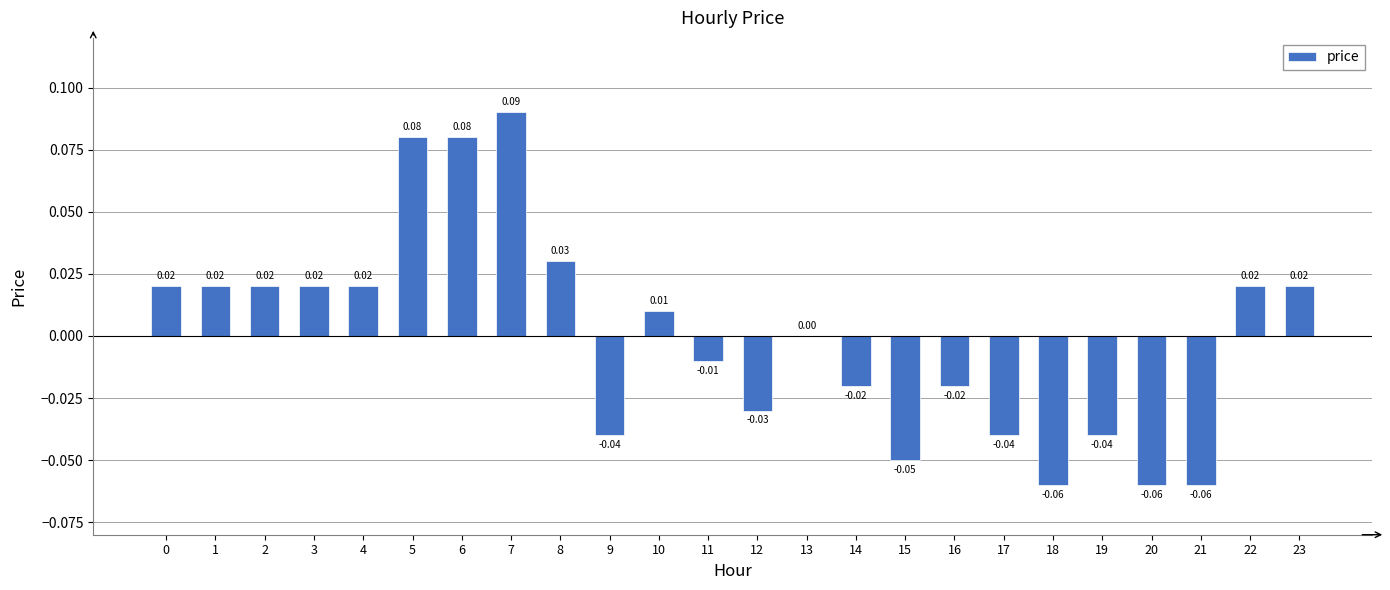

Between 20 and 15, which is larger?

15